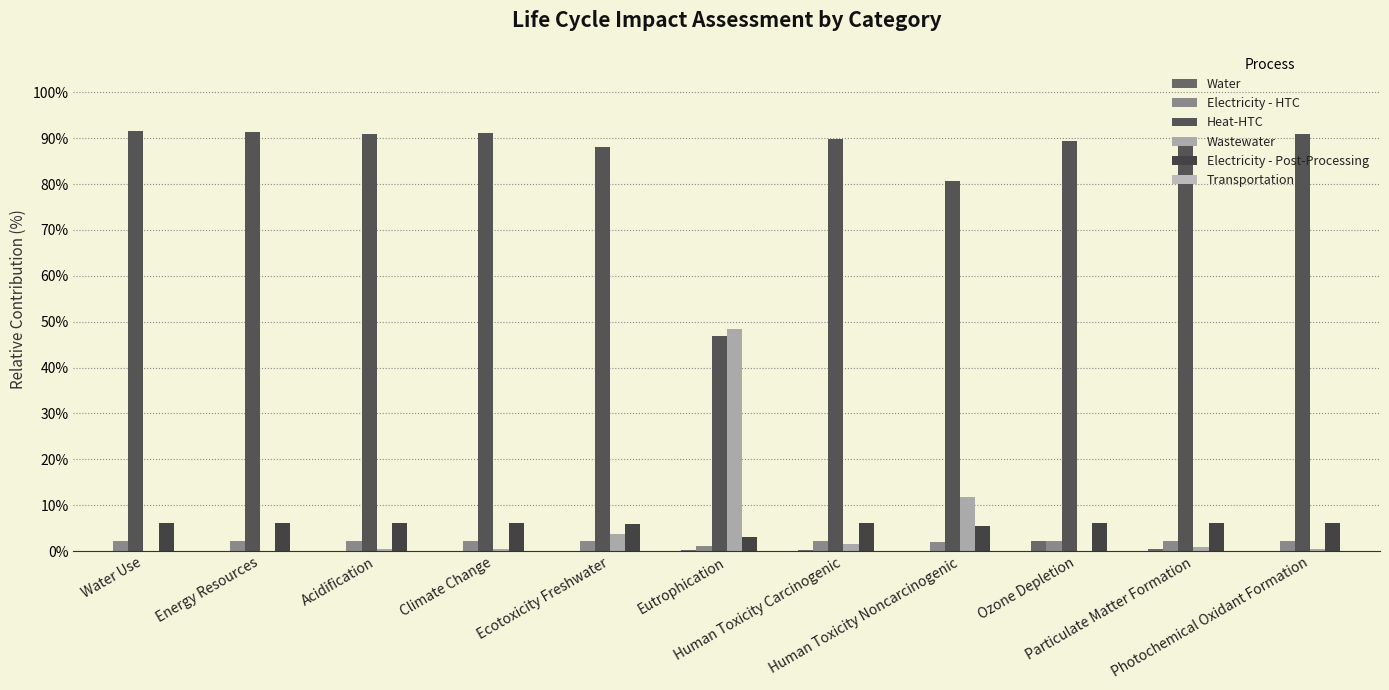

Rank the categories by Wastewater value from lowest to highest.

Water Use, Ozone Depletion, Energy Resources, Climate Change, Photochemical Oxidant Formation, Acidification, Particulate Matter Formation, Human Toxicity Carcinogenic, Ecotoxicity Freshwater, Human Toxicity Noncarcinogenic, Eutrophication